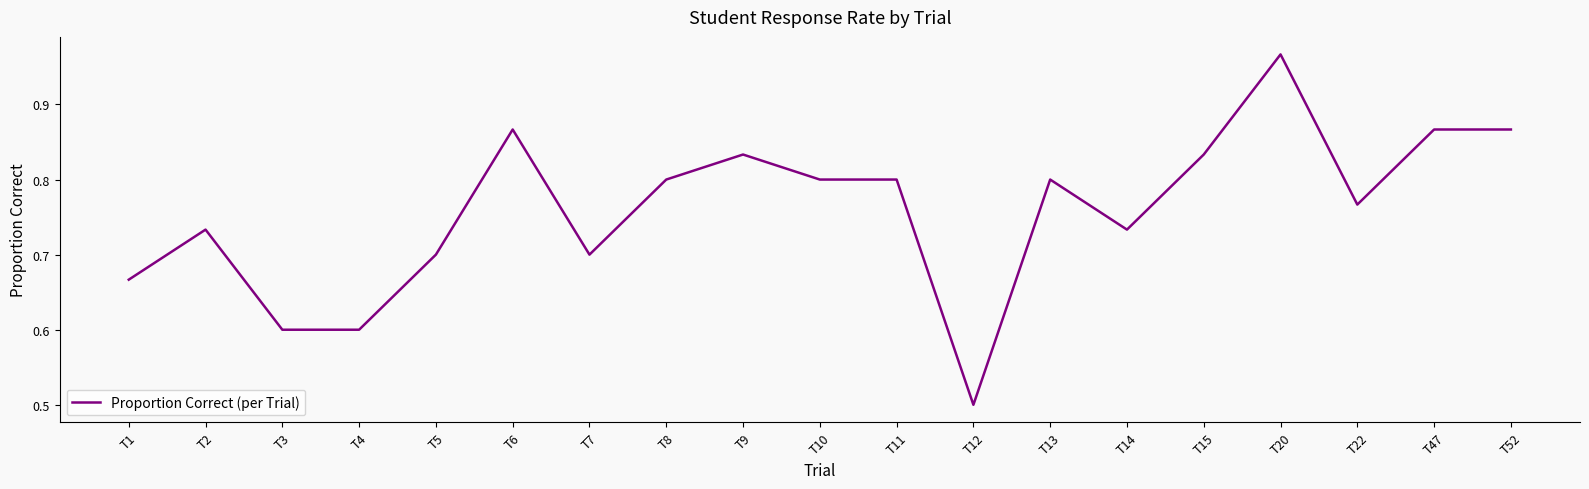

What is the smallest value displayed?

0.5